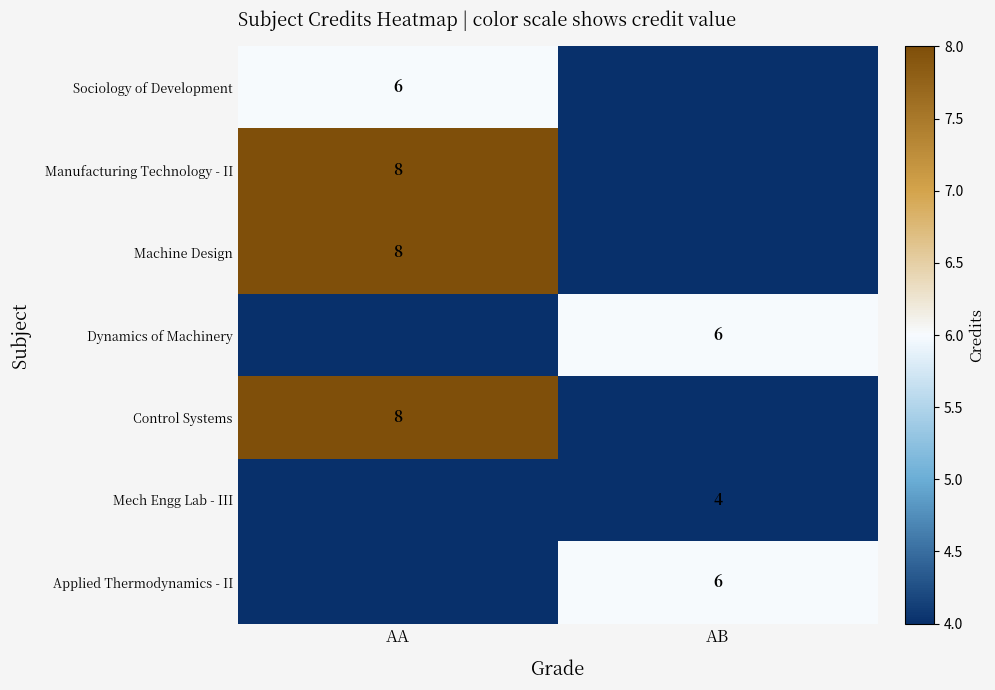

Is the value of Applied Thermodynamics - II at AB greater than the value of Control Systems at AA?

No